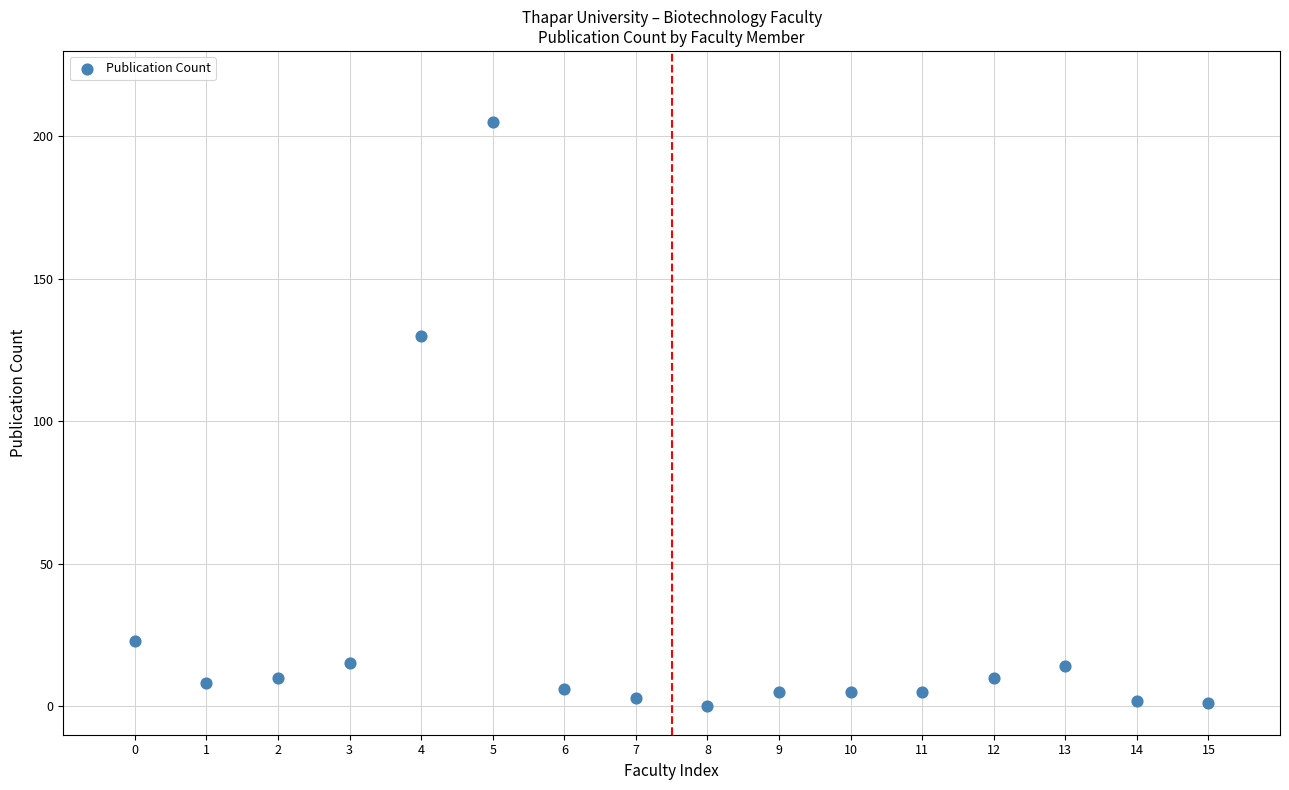

What Y value in the scatter plot is closest to 102?

130